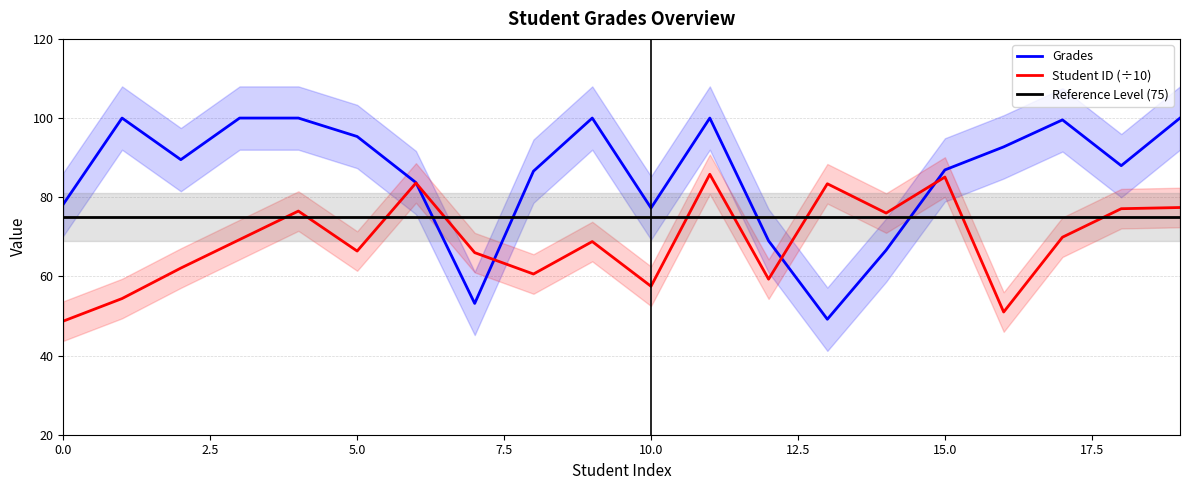

What is the lowest value of the Student ID (÷10) series?

48.7